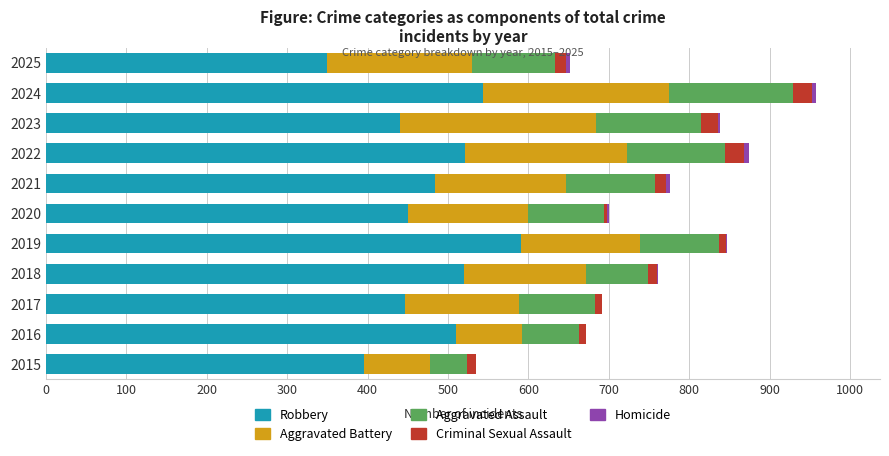

Which category has the highest value in the Robbery series?

2019